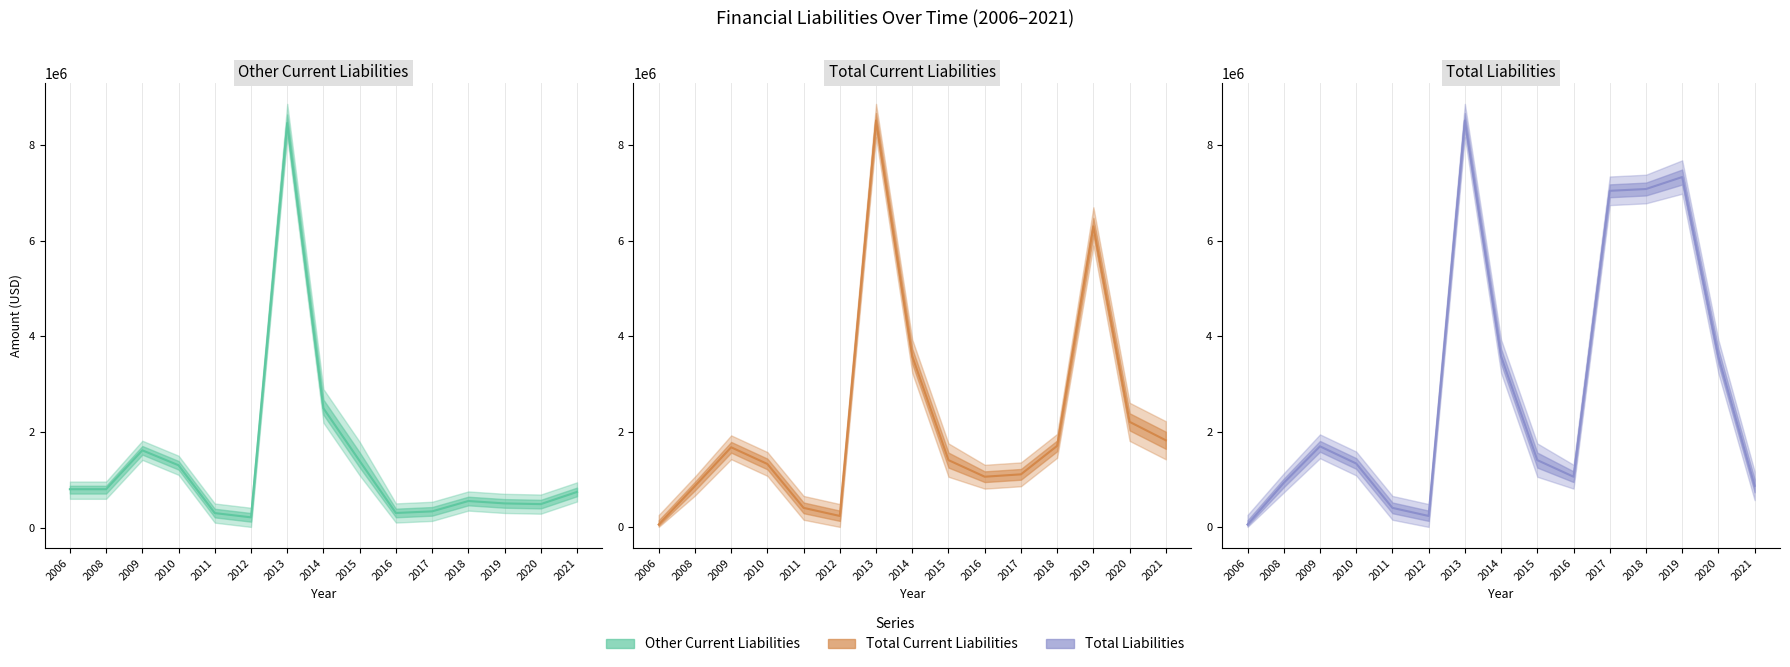

Count the number of categories in the chart.

15